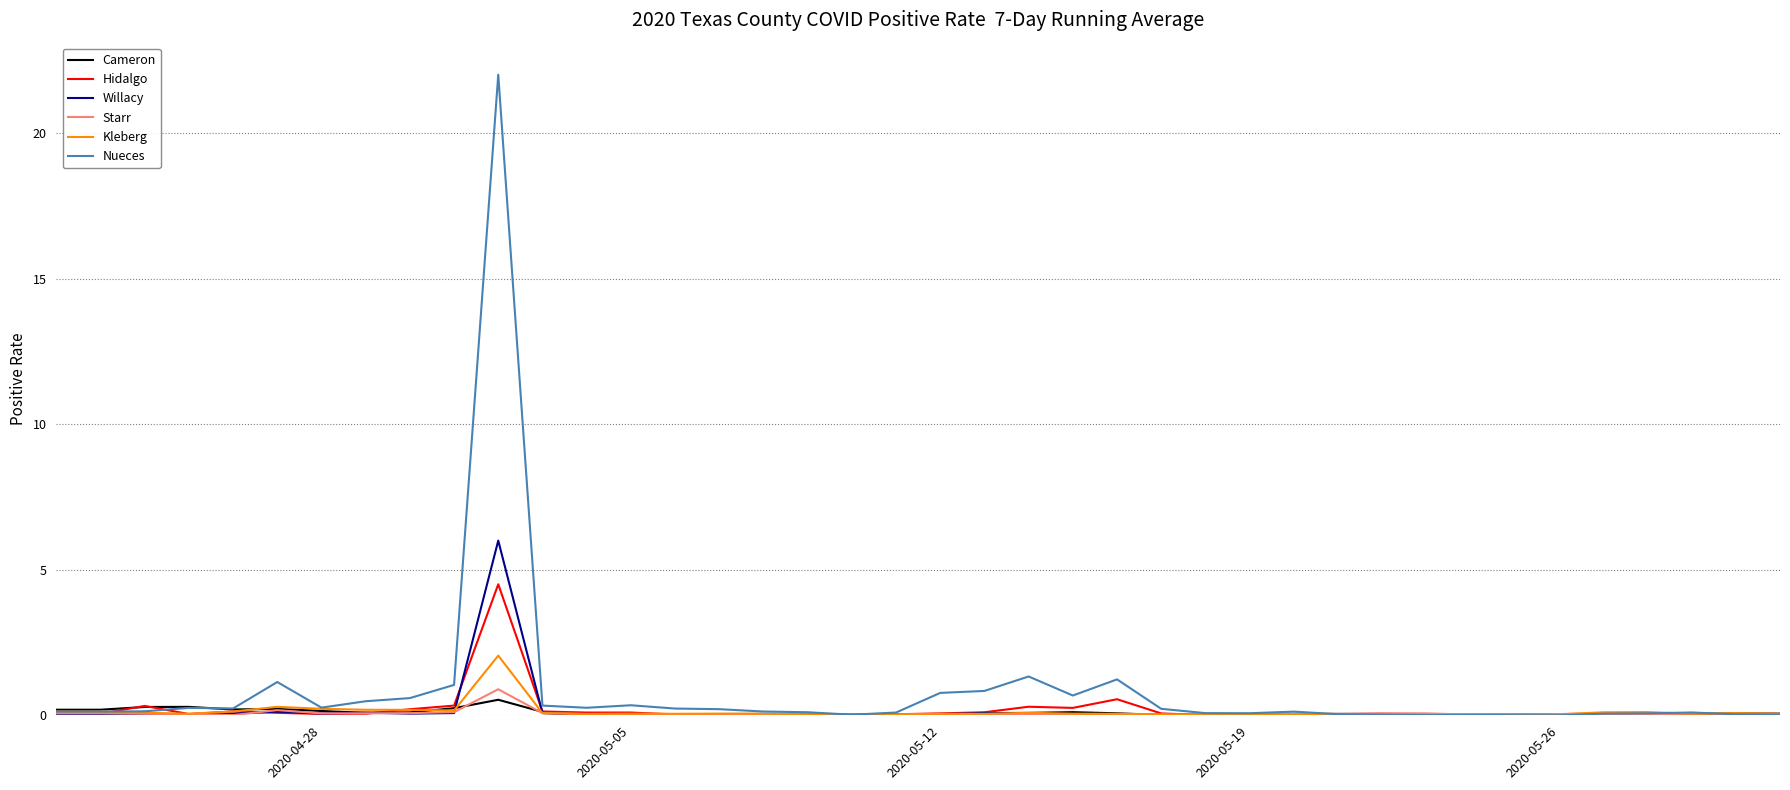

What is the maximum value shown in the chart?

22.0